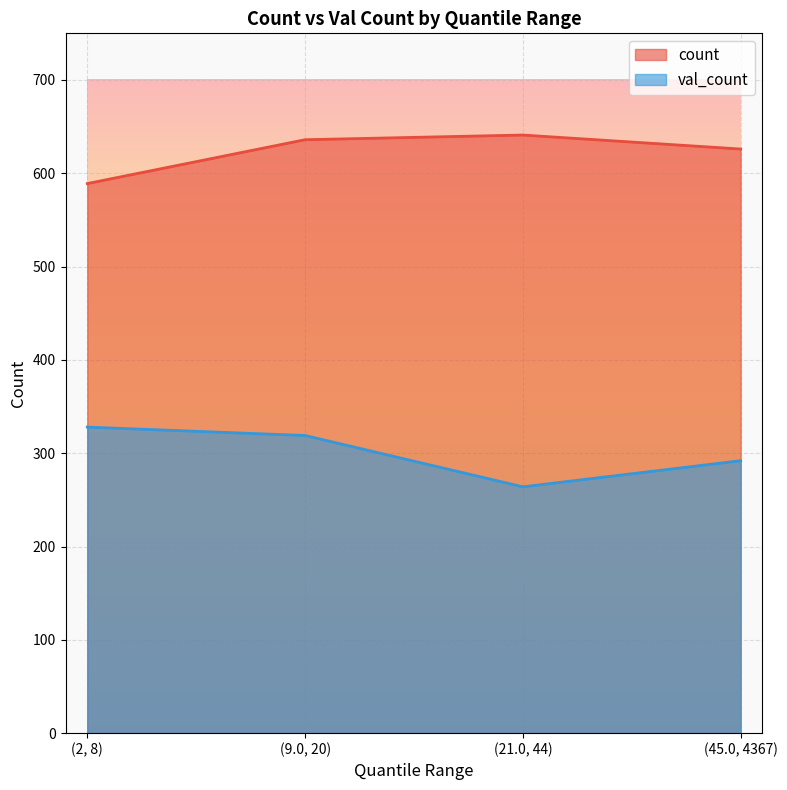

List the series in order of their overall mean, highest first.

count, val_count